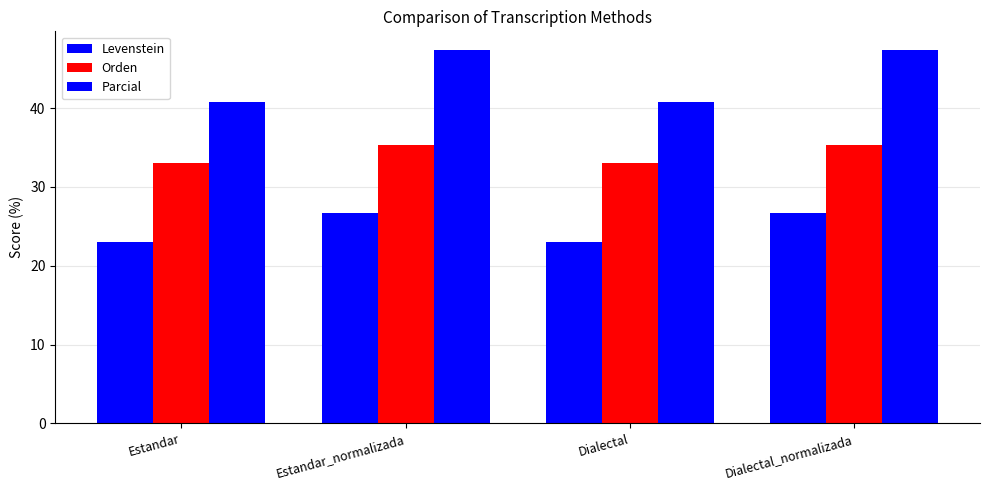

What is the difference between the Levenstein values at Dialectal and Estandar_normalizada?

3.7